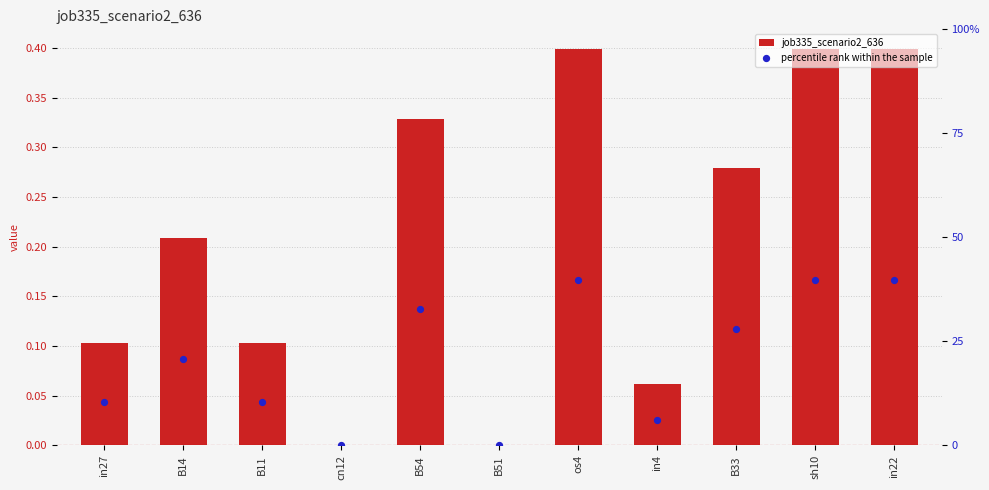

Which series has the widest spread of Y values?

job335_scenario2_636